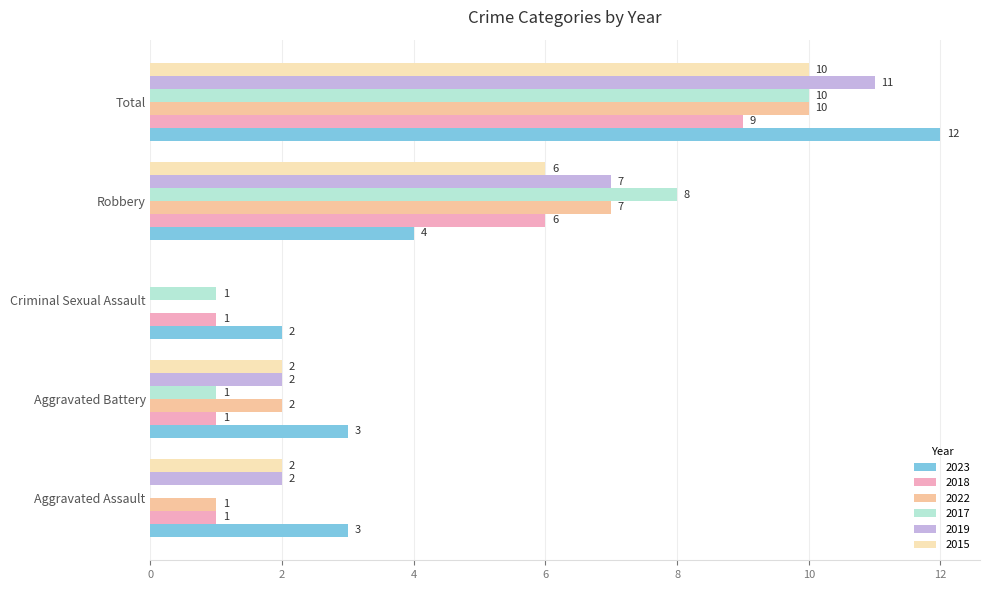

Rank the series at Robbery from lowest to highest value.

2023, 2018, 2015, 2022, 2019, 2017